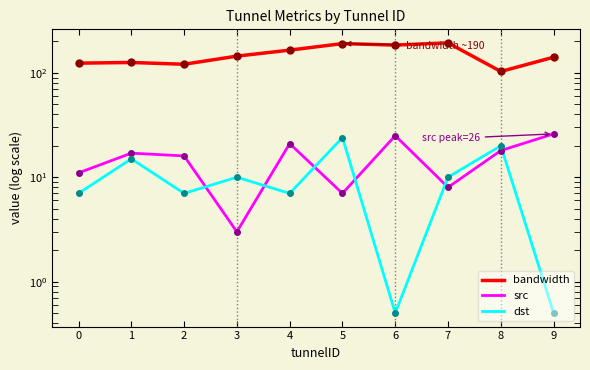

Rank the series at 1 from lowest to highest value.

dst, src, bandwidth